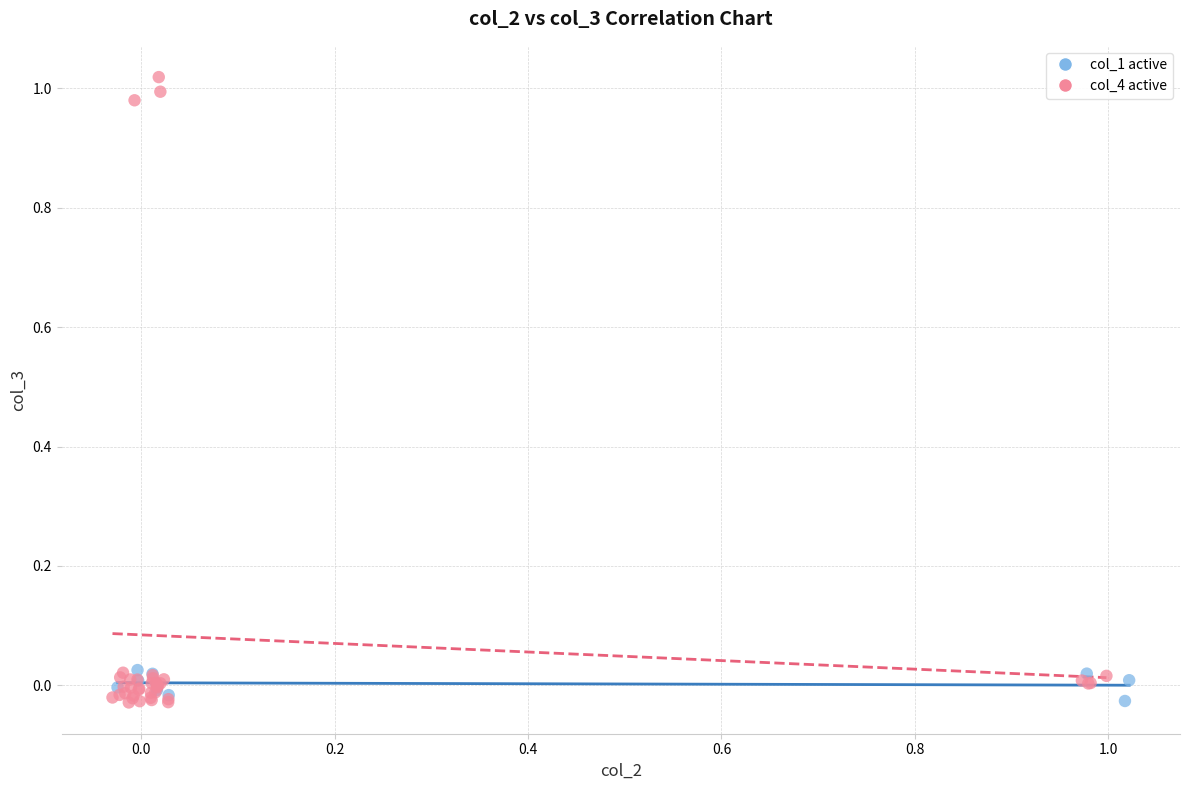

Which series contains the highest Y value?

col_4 active